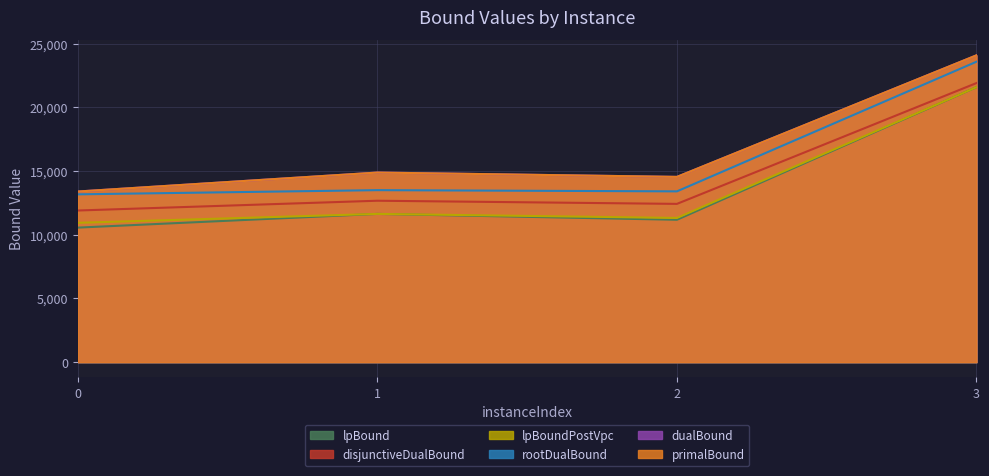

How many lines are shown in the chart?

6